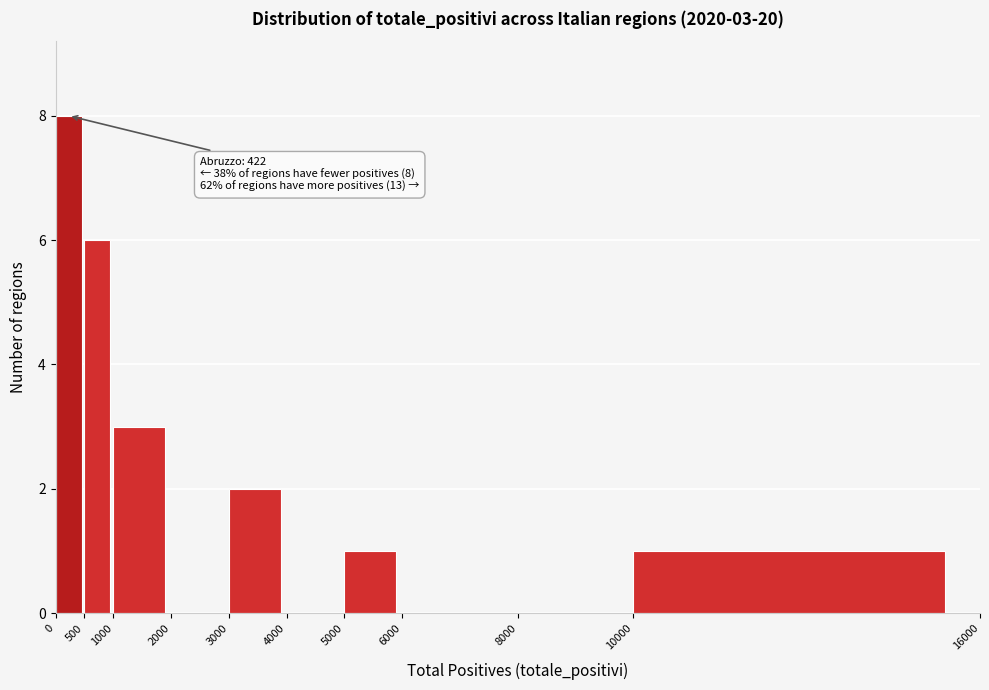

Which range on the x-axis has the tallest bar?

0 to 500